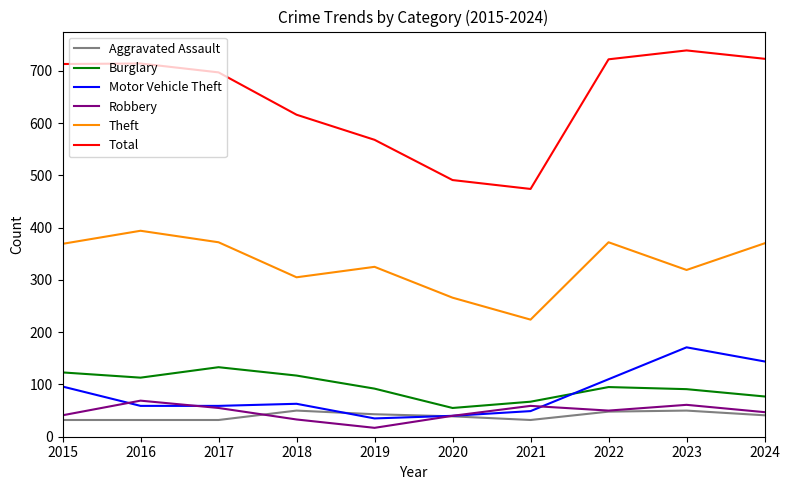

The value of Burglary at 2023 is 149. True or false?

False